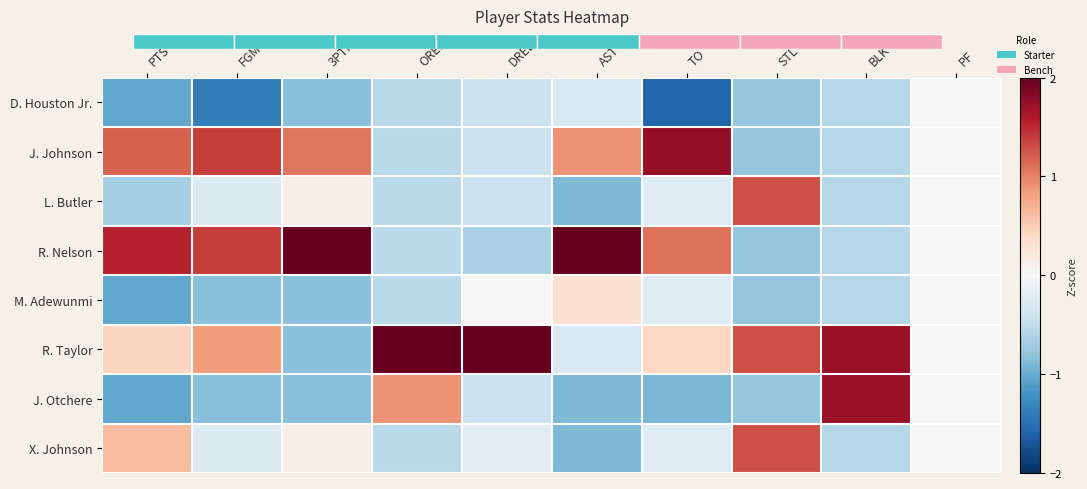

Between 3PTM and STL, which series saw the biggest shift?

R. Nelson